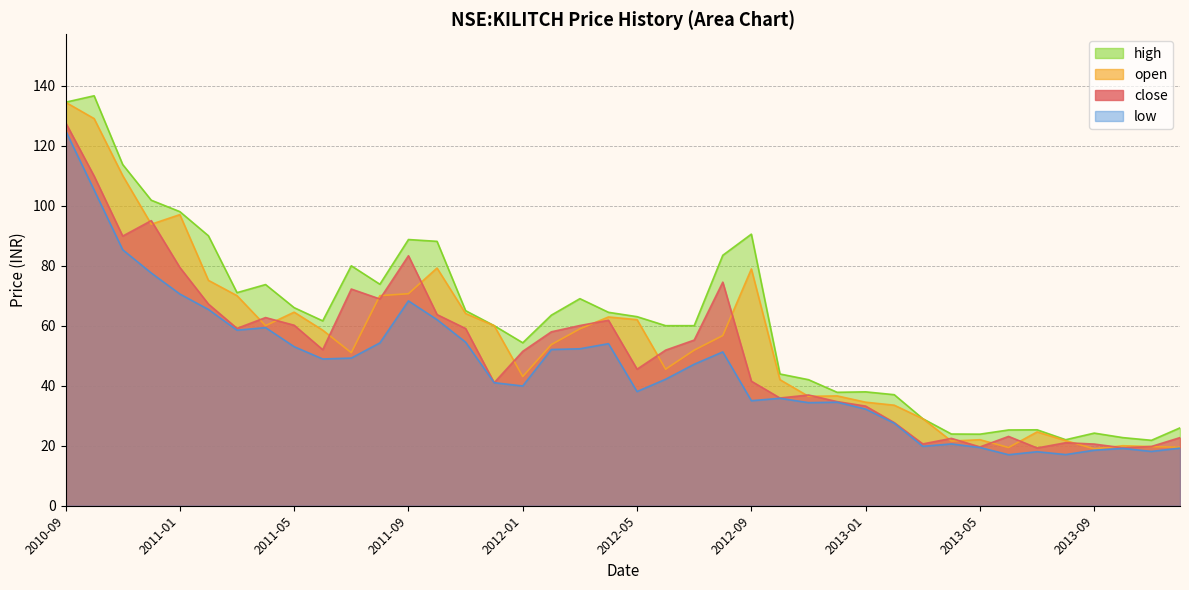

List the labels in order of high value, largest first.

2010-10, 2010-09, 2010-11, 2010-12, 2011-01, 2012-09, 2011-02, 2011-09, 2011-10, 2012-08, 2011-07, 2011-08, 2011-04, 2011-03, 2012-03, 2011-05, 2011-11, 2012-04, 2012-02, 2012-05, 2011-06, 2011-12, 2012-06, 2012-07, 2012-01, 2012-10, 2012-11, 2013-01, 2012-12, 2013-02, 2013-03, 2013-12, 2013-07, 2013-06, 2013-09, 2013-04, 2013-05, 2013-10, 2013-08, 2013-11